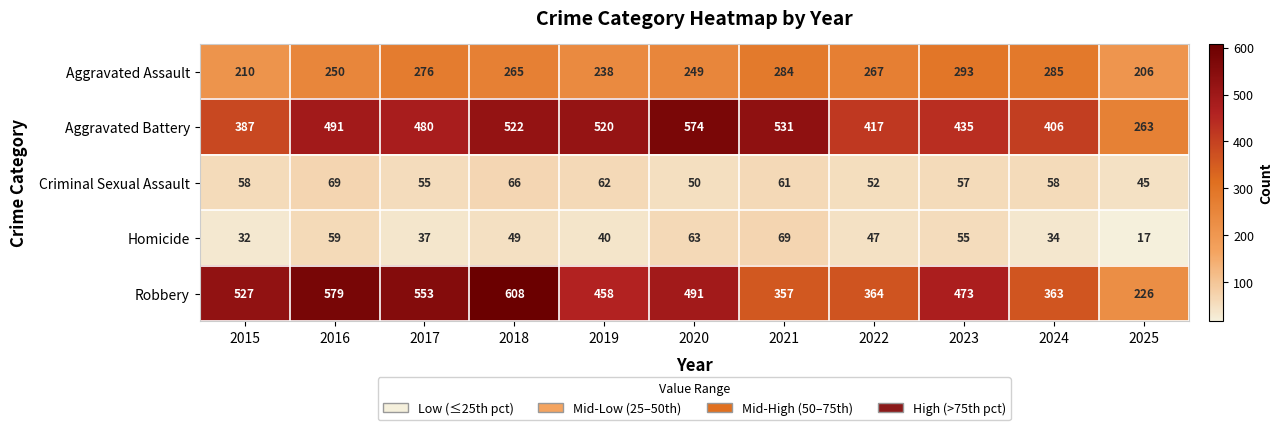

What value does the Criminal Sexual Assault series have at 2018, to the nearest 10?

70